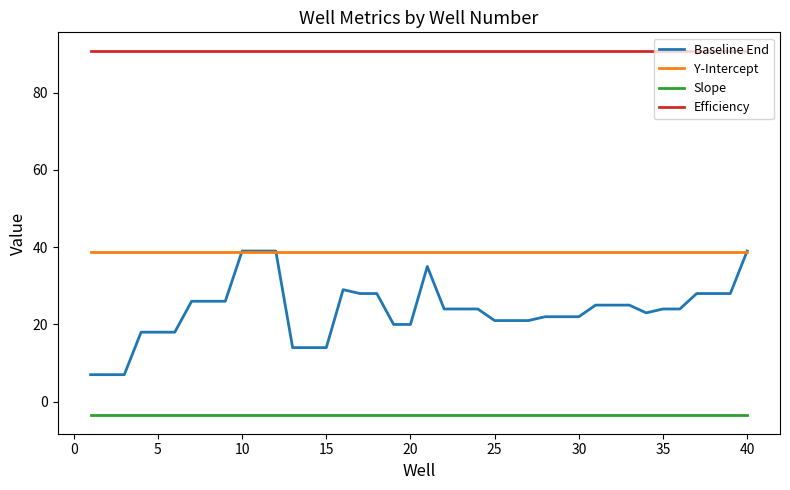

Which series has the widest spread of values?

Baseline End